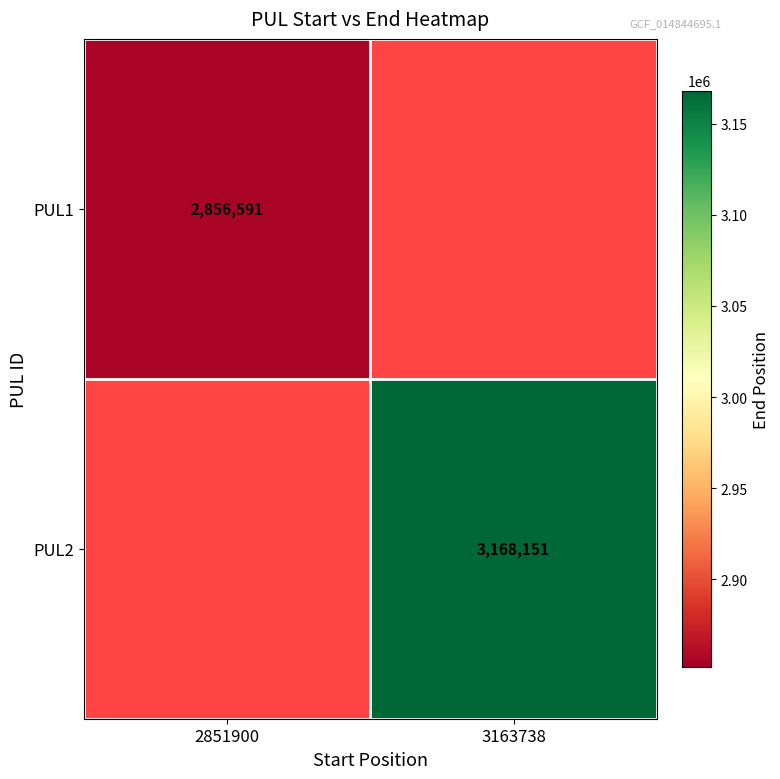

Between 2851900 and 3163738, which is larger?

3163738